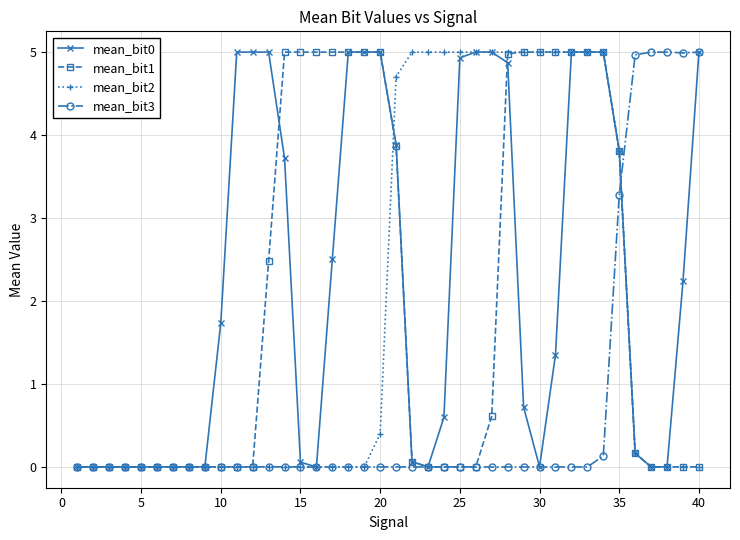

What is the maximum value for mean_bit2?

5.0